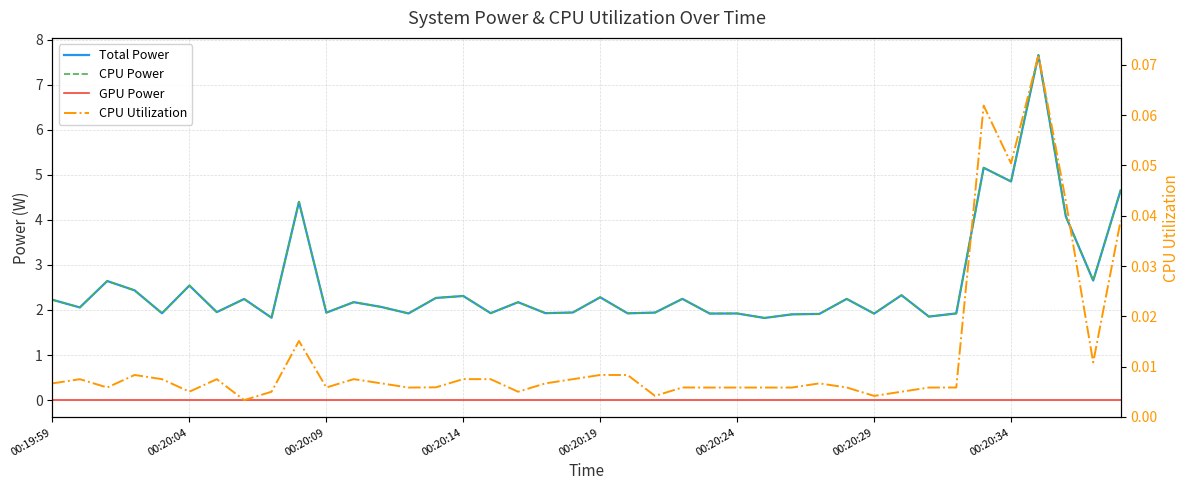

What is the difference between the maximum and minimum values in the CPU Utilization series?

0.1